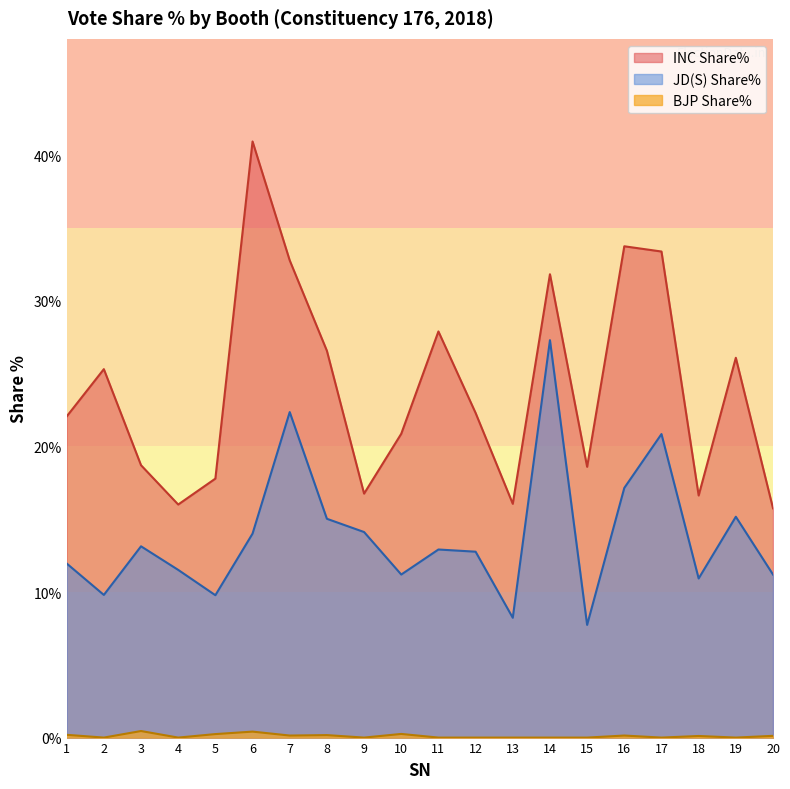

How many lines are shown in the chart?

3